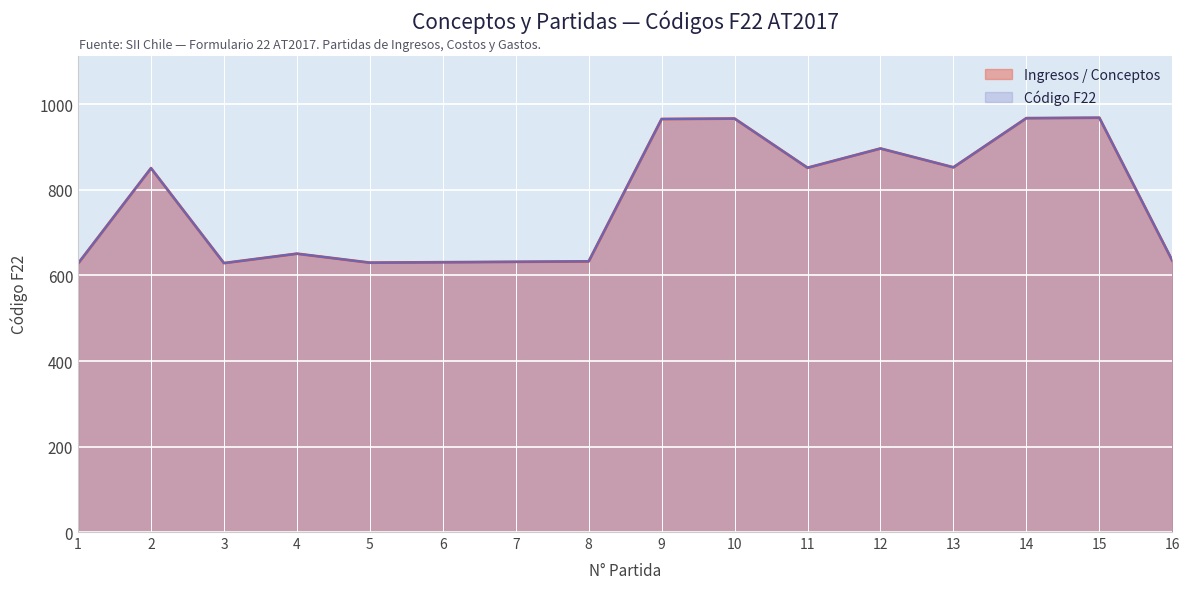

Reading left to right, what are all the values shown in this chart?

Ingresos / Conceptos: 628	851	629	651	630	631	632	633	966	967	852	897	853	968	969	635
Código F22: 628	851	629	651	630	631	632	633	966	967	852	897	853	968	969	635